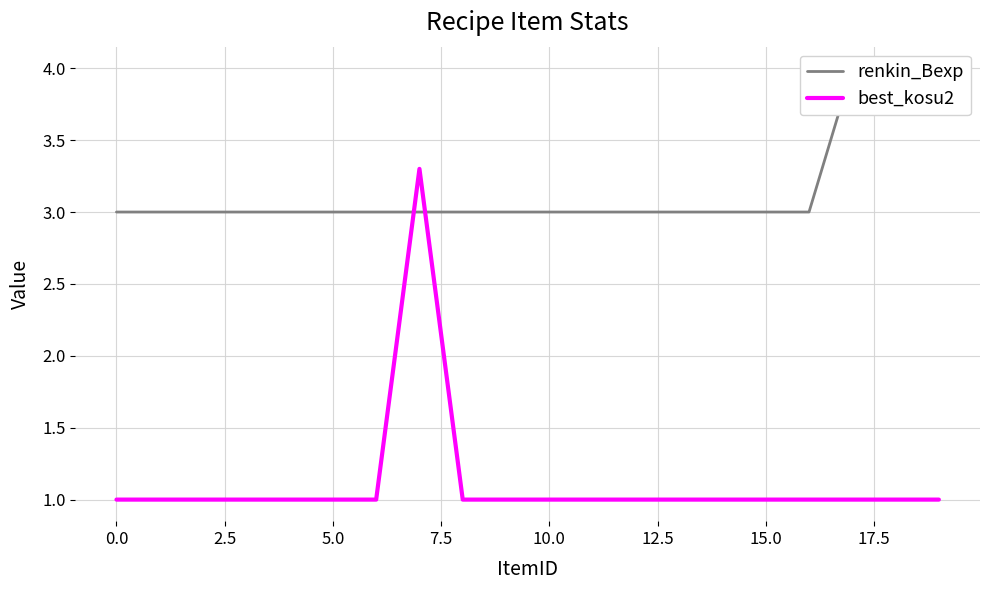

Rank the series at 14 from highest to lowest value.

renkin_Bexp, best_kosu2